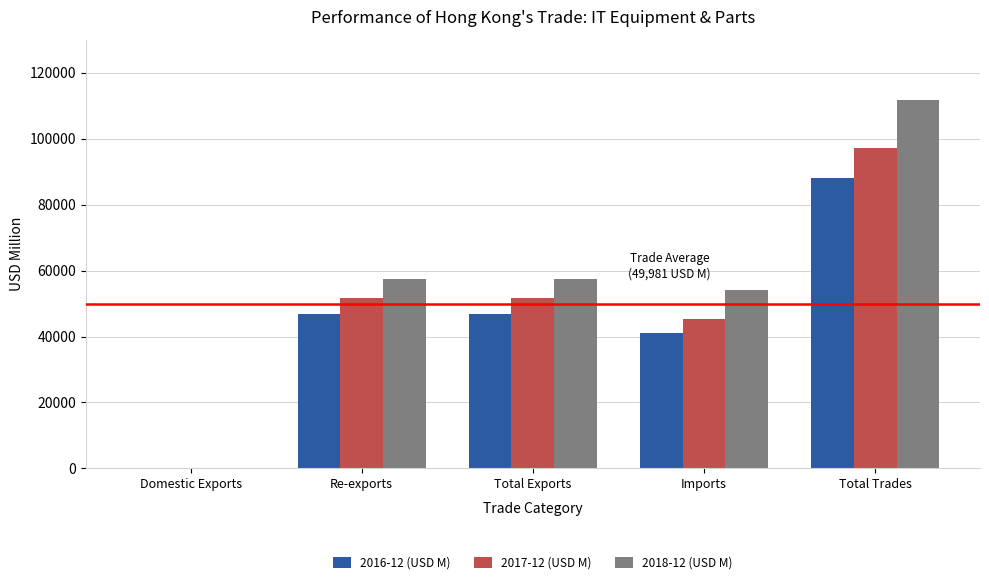

How many groups of bars are there?

5